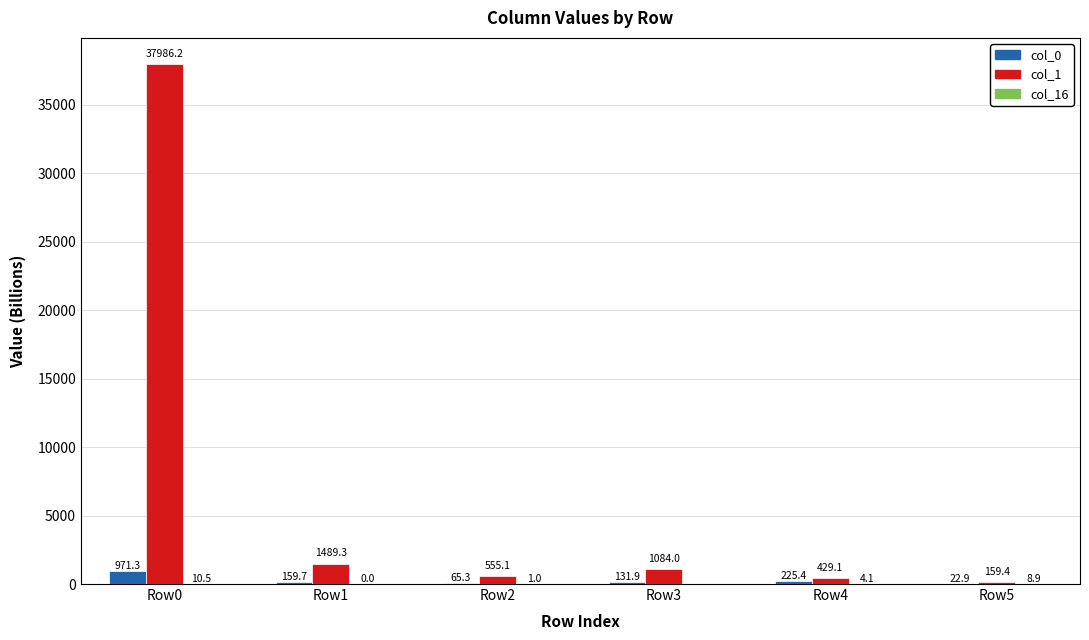

What is the approximate value of col_1 at Row4?

429.1